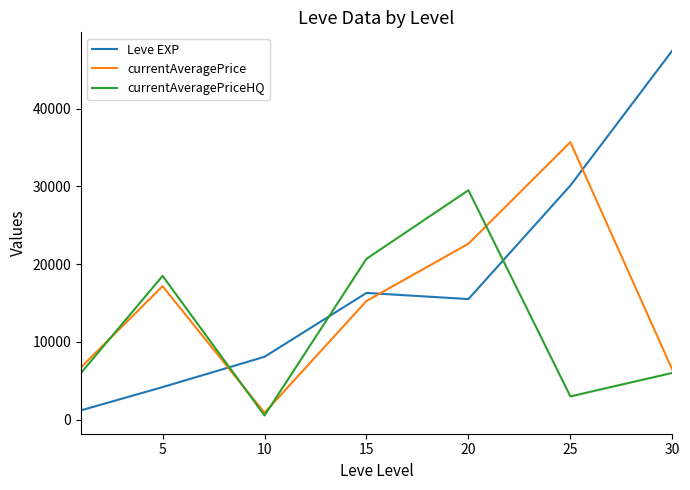

In Leve EXP, how many points are lower than both neighbors (excluding endpoints)?

1